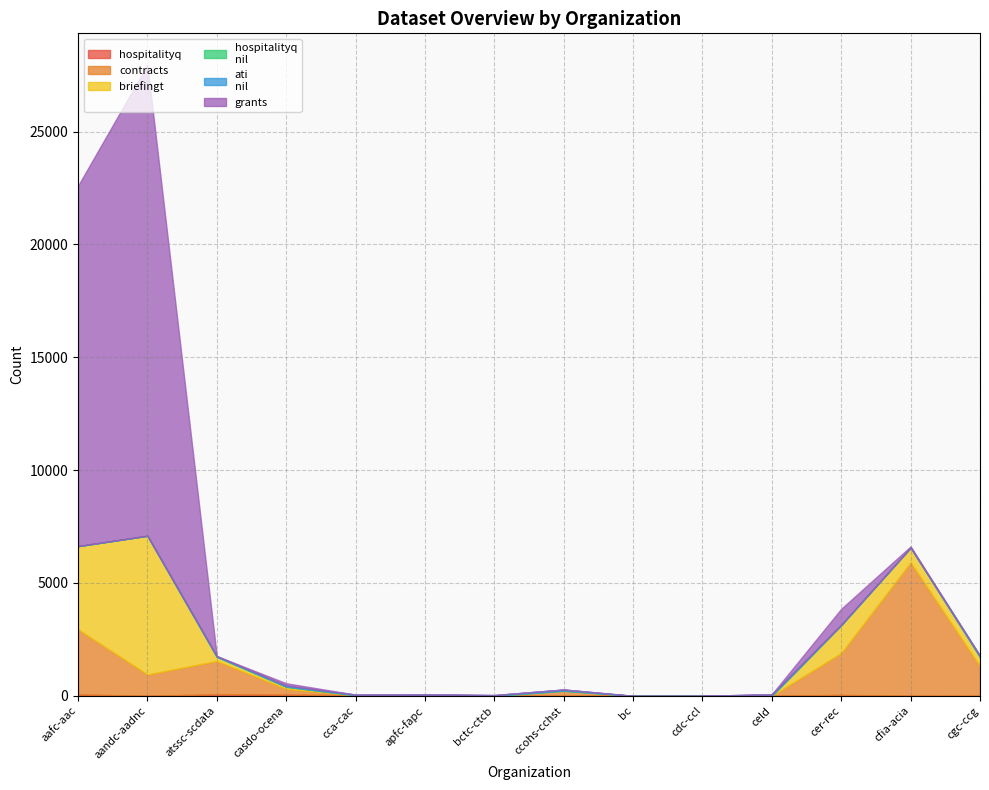

At celd, list the series in order from smallest to largest.

contracts, briefingt, hospitalityq_nil, grants, hospitalityq, ati_nil